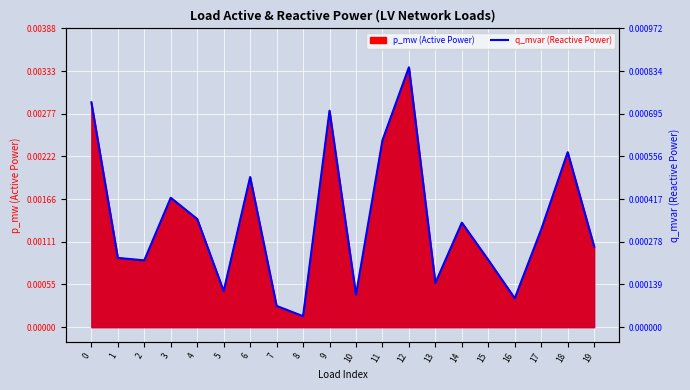

At which category does the data reach its first local valley?

2